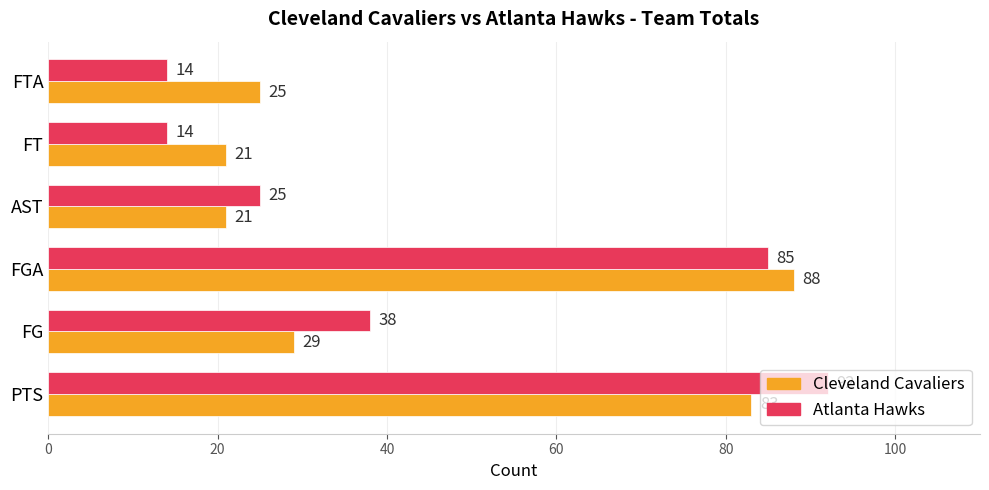

Between AST and FT, which series saw the biggest shift?

Atlanta Hawks